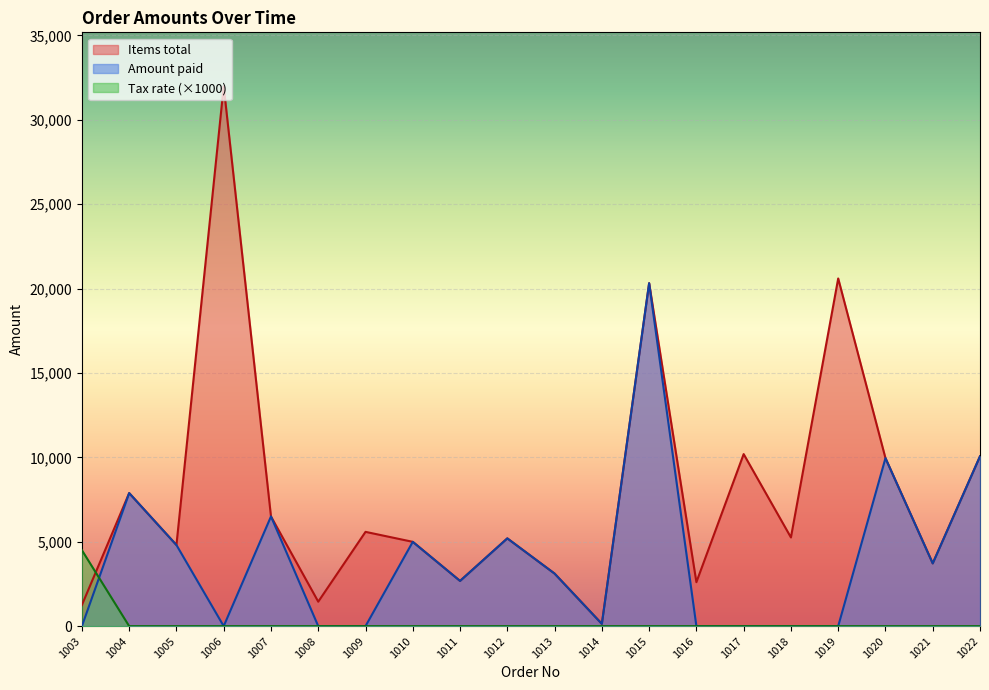

How many lines are shown in the chart?

3